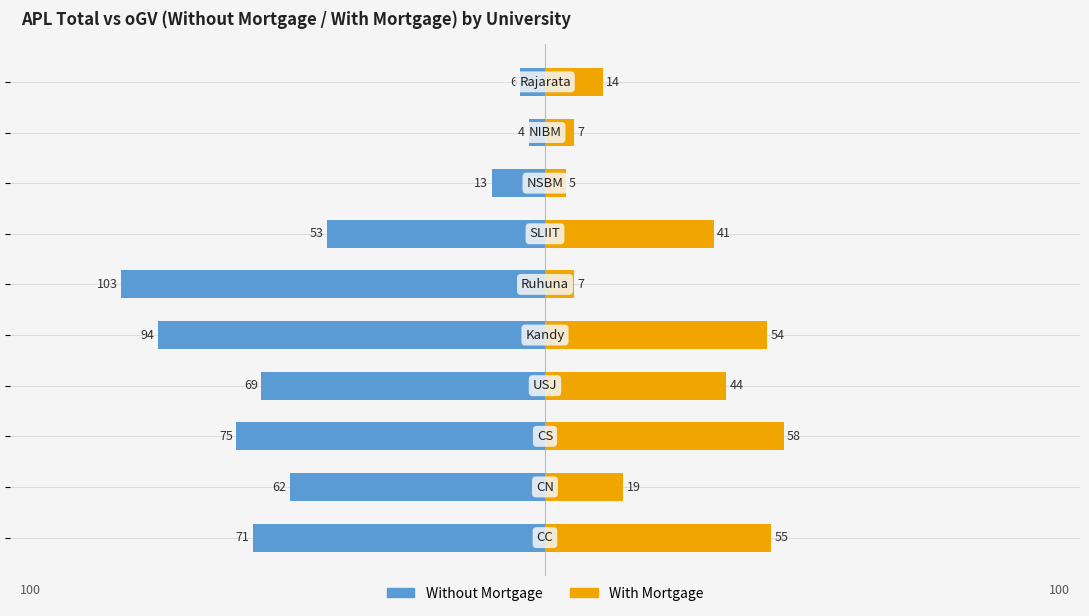

What position from the left is 7?

8